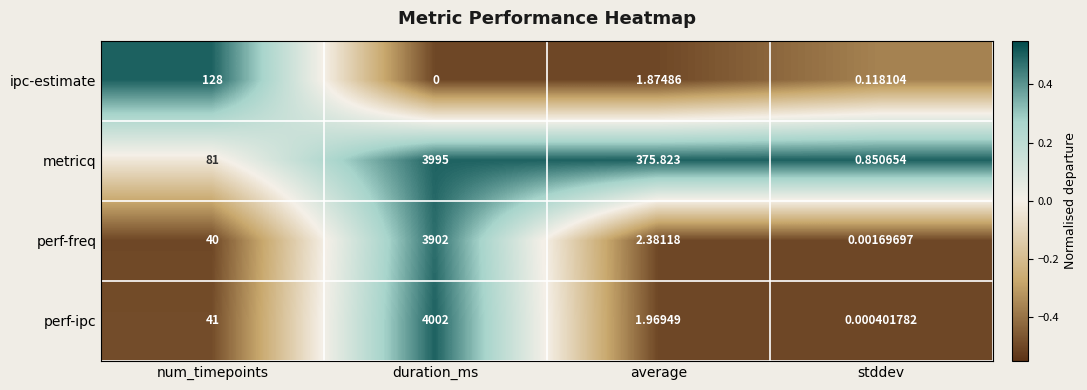

At which label is perf-ipc closest to 2001?

num_timepoints